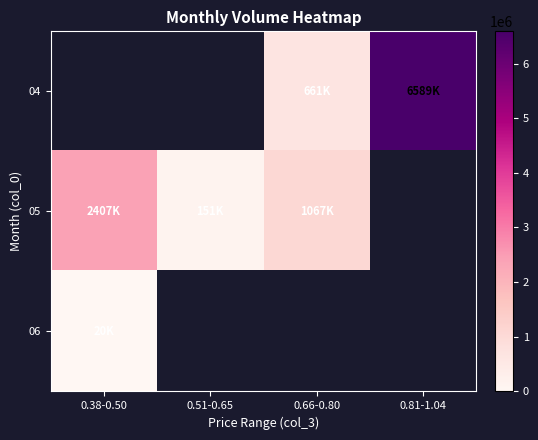

Which category has the highest value across all series?

0.81-1.04